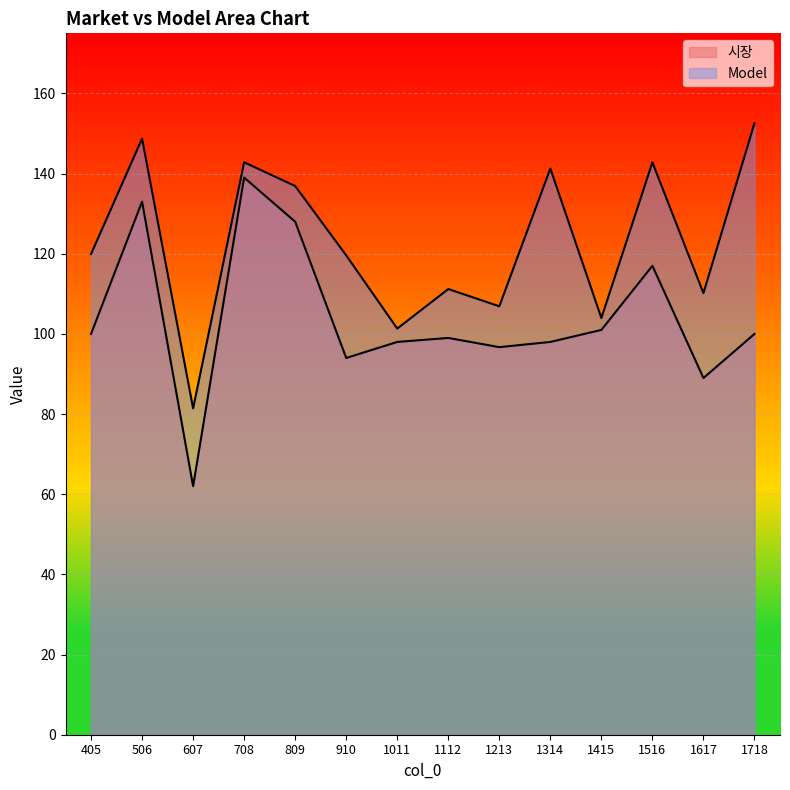

What is the minimum value shown in the chart?

62.0